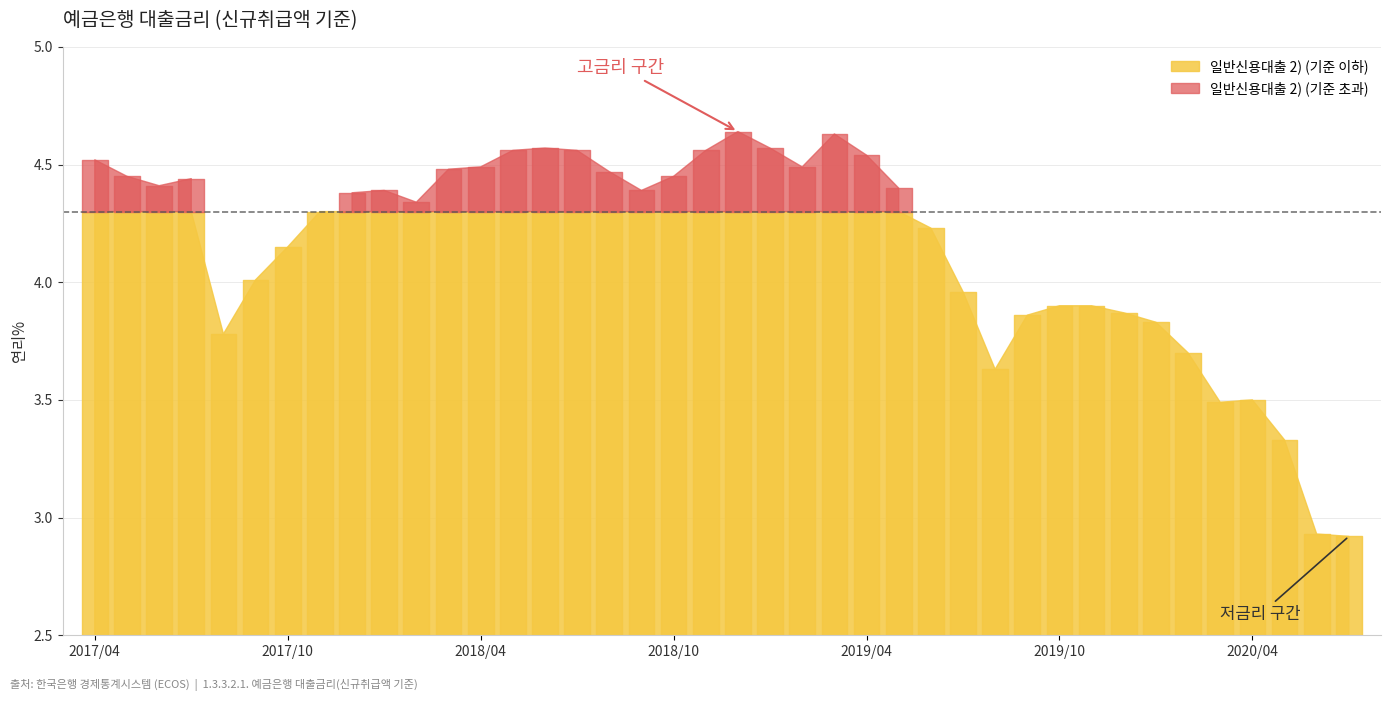

Reading right to left, extract all data points from this chart.

2.9	2.9	3.3	3.5	3.5	3.7	3.8	3.9	3.9	3.9	3.9	3.6	4.0	4.2	4.4	4.5	4.6	4.5	4.6	4.6	4.6	4.5	4.4	4.5	4.6	4.6	4.6	4.5	4.5	4.3	4.4	4.4	4.3	4.2	4.0	3.8	4.4	4.4	4.5	4.5